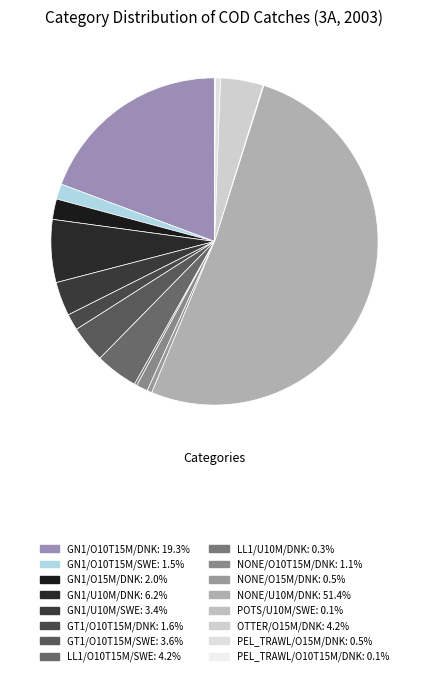

What is the ratio of the value at GT1/O10T15M/SWE to the value at GN1/O10T15M/DNK?

0.2